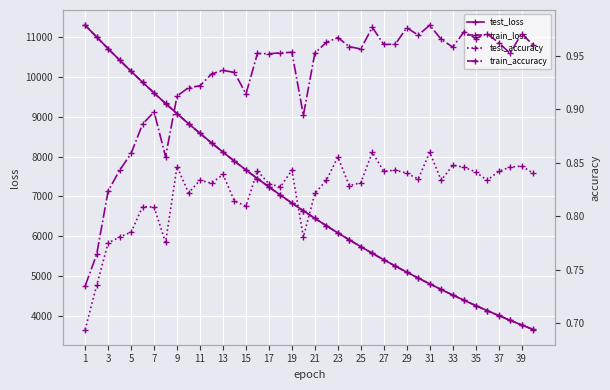

What is the maximum value shown in the chart?

11298.7